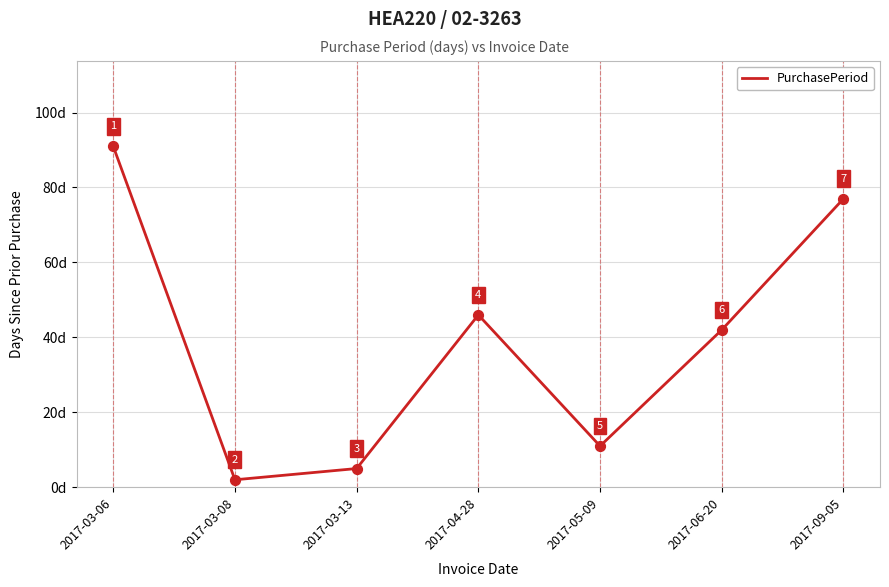

Which has a higher value, 2017-03-08 or 2017-05-09?

2017-05-09